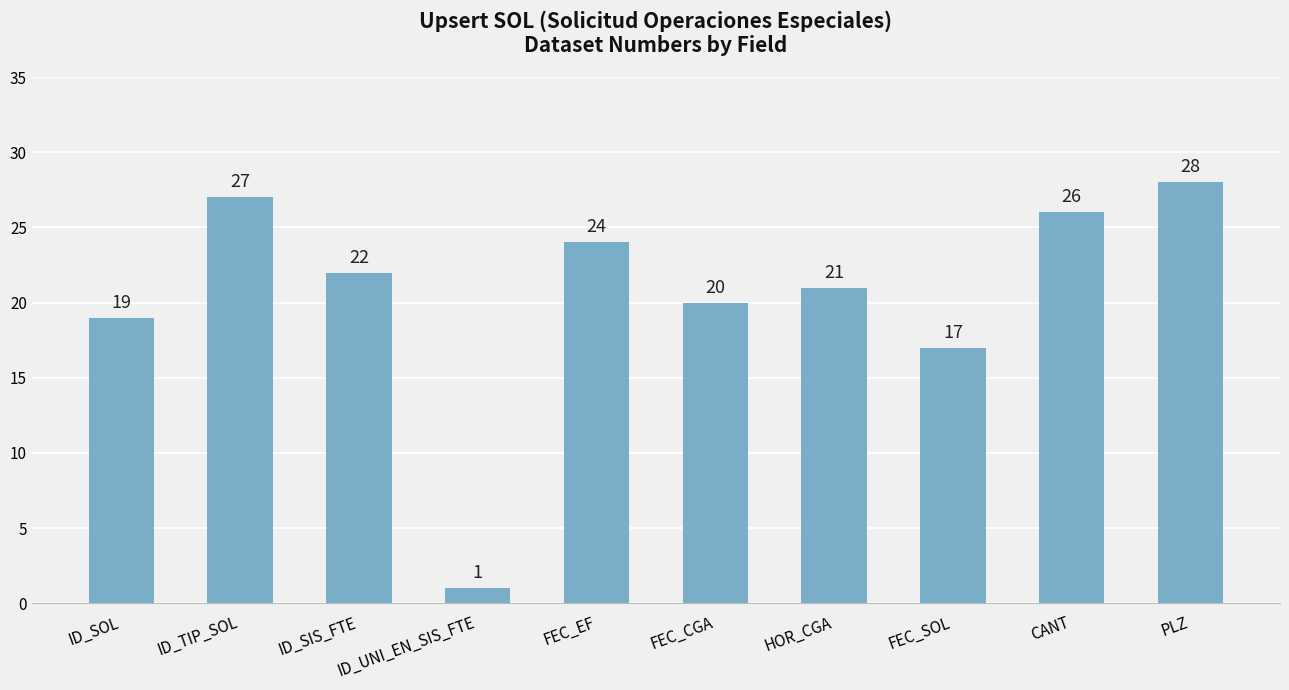

Reading left to right, what are all the values shown in this chart?

ID_SOL=19	ID_TIP_SOL=27	ID_SIS_FTE=22	ID_UNI_EN_SIS_FTE=1	FEC_EF=24	FEC_CGA=20	HOR_CGA=21	FEC_SOL=17	CANT=26	PLZ=28